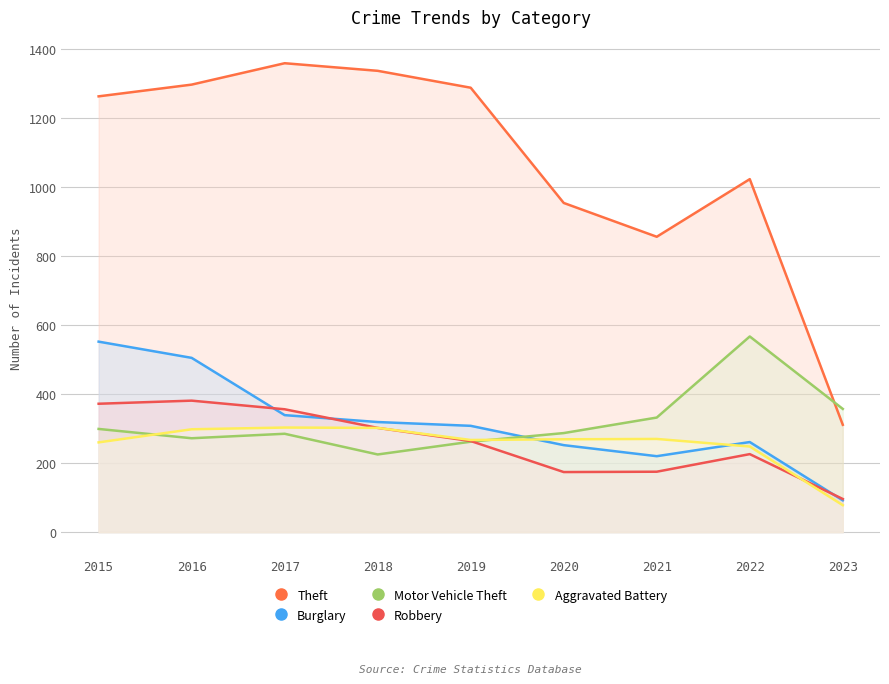

What is the spread (max minus min) of values at 2016?

1025